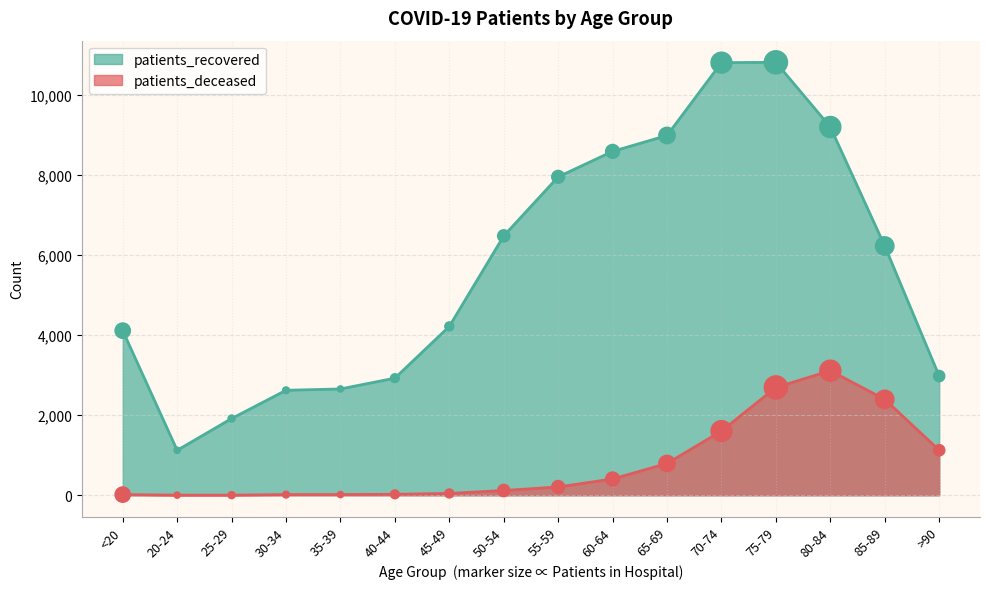

What are all the series names shown in the legend?

patients_recovered, patients_deceased